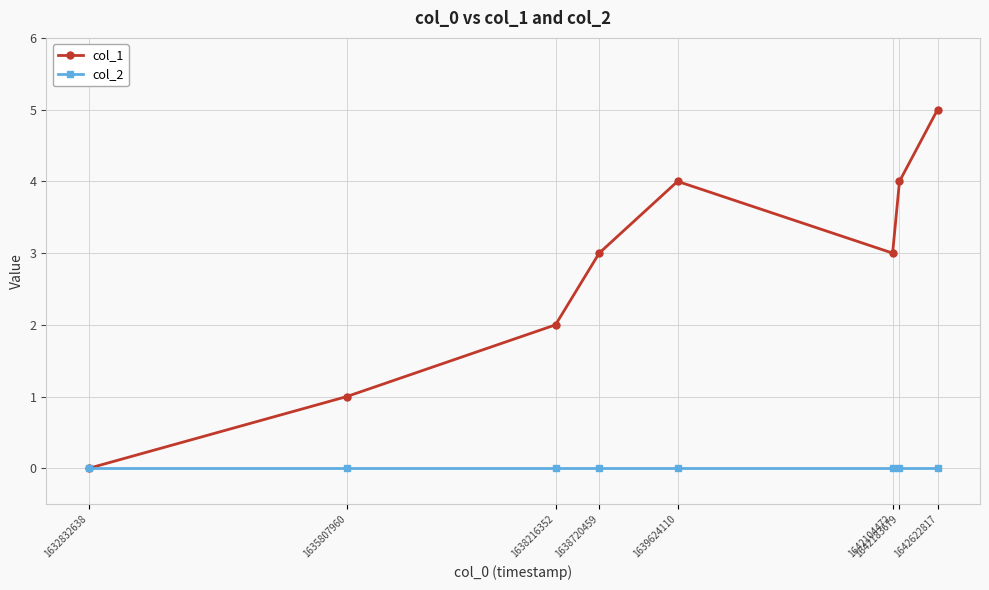

List the series in order of their peak value, lowest first.

col_2, col_1